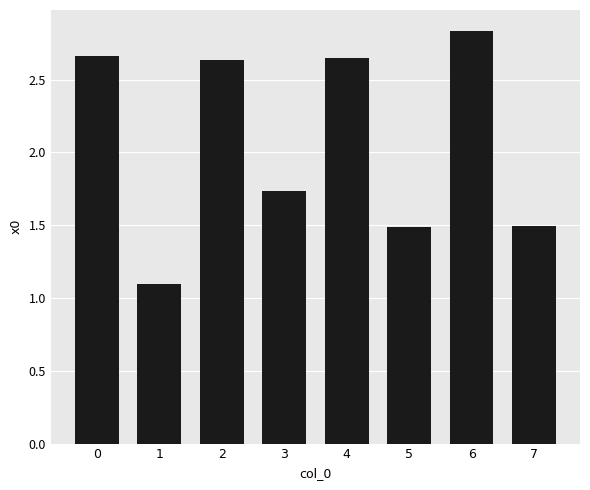

The value at 6 is 5.1. True or false?

False